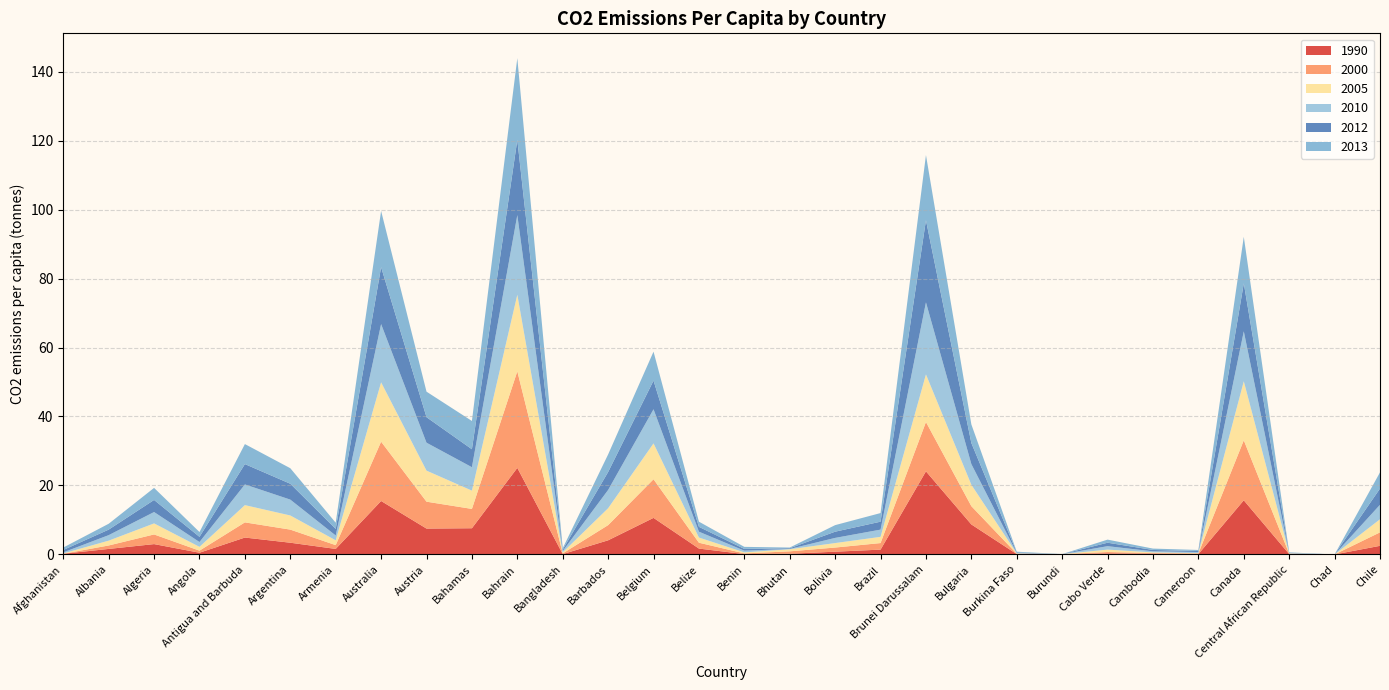

Reading left to right, extract all data points from this chart.

1990: Afghanistan=0.2	Albania=1.6	Algeria=3.0	Angola=0.5	Antigua and Barbuda=4.9	Argentina=3.4	Armenia=1.6	Australia=15.5	Austria=7.5	Bahamas=7.6	Bahrain=25.1	Bangladesh=0.1	Barbados=4.1	Belgium=10.6	Belize=1.7	Benin=0.1	Bhutan=0.2	Bolivia=0.8	Brazil=1.4	Brunei Darussalam=24.1	Bulgaria=8.7	Burkina Faso=0.1	Burundi=0.1	Cabo Verde=0.3	Cambodia=0.2	Cameroon=0.1	Canada=15.7	Central African Republic=0.1	Chad=0.0	Chile=2.5
2000: Afghanistan=0.0	Albania=1.0	Algeria=2.8	Angola=0.6	Antigua and Barbuda=4.4	Argentina=3.8	Armenia=1.1	Australia=17.2	Austria=7.8	Bahamas=5.6	Bahrain=28.0	Bangladesh=0.2	Barbados=4.4	Belgium=11.2	Belize=1.7	Benin=0.2	Bhutan=0.7	Bolivia=1.2	Brazil=1.9	Brunei Darussalam=14.3	Bulgaria=5.3	Burkina Faso=0.1	Burundi=0.0	Cabo Verde=0.4	Cambodia=0.2	Cameroon=0.2	Canada=17.4	Central African Republic=0.1	Chad=0.0	Chile=3.9
2005: Afghanistan=0.1	Albania=1.4	Algeria=3.2	Angola=1.1	Antigua and Barbuda=5.0	Argentina=4.1	Armenia=1.4	Australia=17.2	Austria=9.0	Bahamas=5.3	Bahrain=22.2	Bangladesh=0.3	Barbados=4.9	Belgium=10.4	Belize=1.5	Benin=0.3	Bhutan=0.6	Bolivia=1.3	Brazil=1.8	Brunei Darussalam=13.8	Bulgaria=6.2	Burkina Faso=0.1	Burundi=0.0	Cabo Verde=0.7	Cambodia=0.2	Cameroon=0.1	Canada=17.1	Central African Republic=0.1	Chad=0.0	Chile=3.8
2010: Afghanistan=0.3	Albania=1.6	Algeria=3.3	Angola=1.4	Antigua and Barbuda=6.0	Argentina=4.6	Armenia=1.4	Australia=16.9	Austria=8.1	Bahamas=6.8	Bahrain=23.1	Bangladesh=0.4	Barbados=5.3	Belgium=9.9	Belize=1.7	Benin=0.5	Bhutan=0.1	Bolivia=1.5	Brazil=2.1	Brunei Darussalam=20.9	Bulgaria=6.0	Burkina Faso=0.1	Burundi=0.0	Cabo Verde=1.0	Cambodia=0.3	Cameroon=0.3	Canada=14.5	Central African Republic=0.1	Chad=0.0	Chile=4.2
2012: Afghanistan=0.7	Albania=1.6	Algeria=3.5	Angola=1.5	Antigua and Barbuda=5.9	Argentina=4.6	Armenia=1.9	Australia=16.5	Austria=7.4	Bahamas=5.2	Bahrain=21.8	Bangladesh=0.4	Barbados=5.2	Belgium=8.3	Belize=1.4	Benin=0.5	Bhutan=0.2	Bolivia=1.8	Brazil=2.3	Brunei Darussalam=23.8	Bulgaria=6.1	Burkina Faso=0.2	Burundi=0.0	Cabo Verde=1.0	Cambodia=0.4	Cameroon=0.3	Canada=13.9	Central African Republic=0.1	Chad=0.0	Chile=4.7
2013: Afghanistan=0.7	Albania=1.7	Algeria=3.5	Angola=1.4	Antigua and Barbuda=5.8	Argentina=4.5	Armenia=1.8	Australia=16.3	Austria=7.4	Bahamas=8.2	Bahrain=23.7	Bangladesh=0.4	Barbados=5.1	Belgium=8.4	Belize=1.5	Benin=0.6	Bhutan=0.2	Bolivia=1.9	Brazil=2.5	Brunei Darussalam=18.9	Bulgaria=5.4	Burkina Faso=0.2	Burundi=0.0	Cabo Verde=0.9	Cambodia=0.4	Cameroon=0.3	Canada=13.5	Central African Republic=0.1	Chad=0.0	Chile=4.7